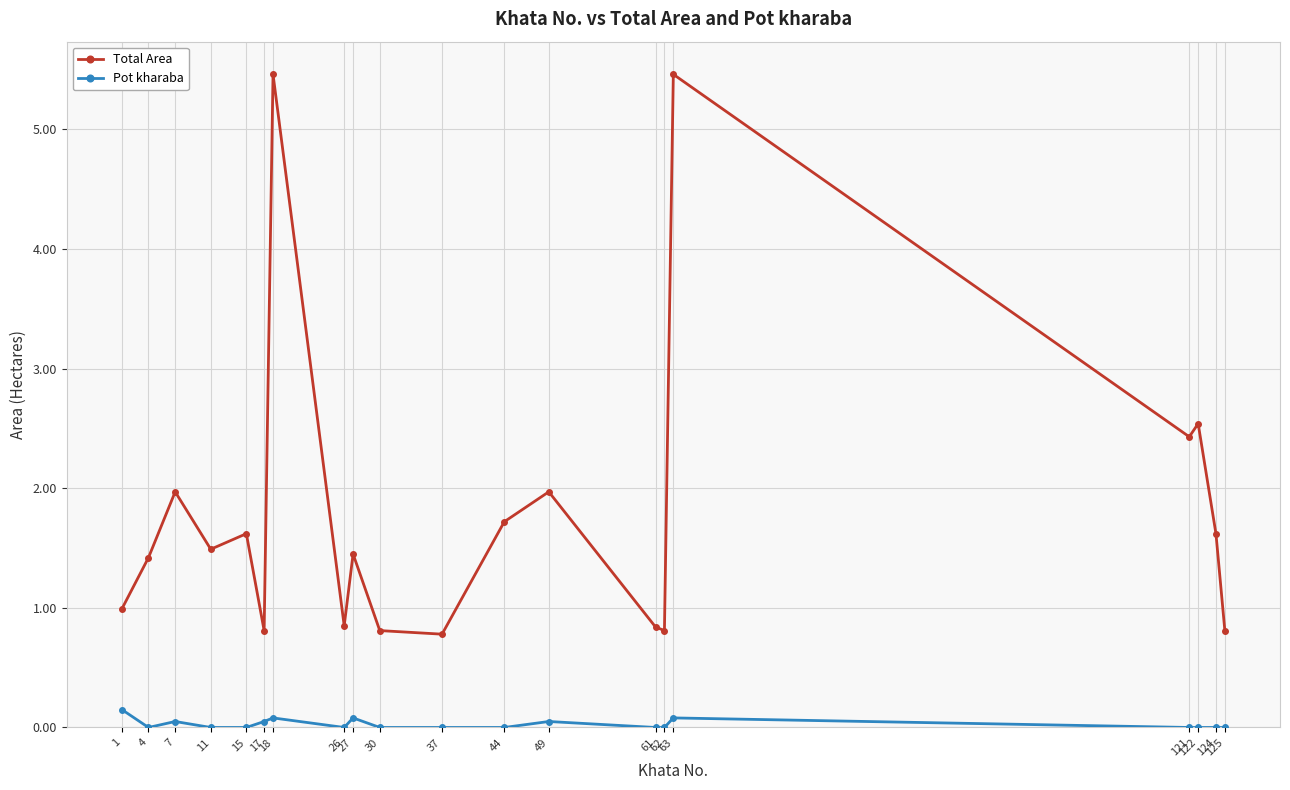

True or false: Total Area and Pot kharaba cross at least once.

False